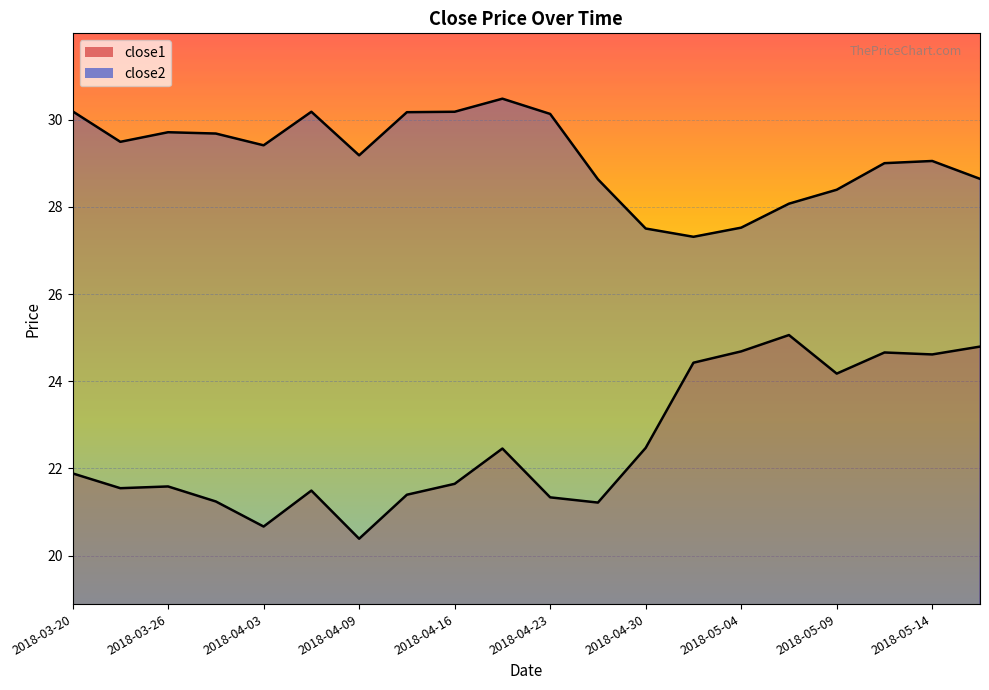

Where does the close2 series first go above 29?

2018-03-20